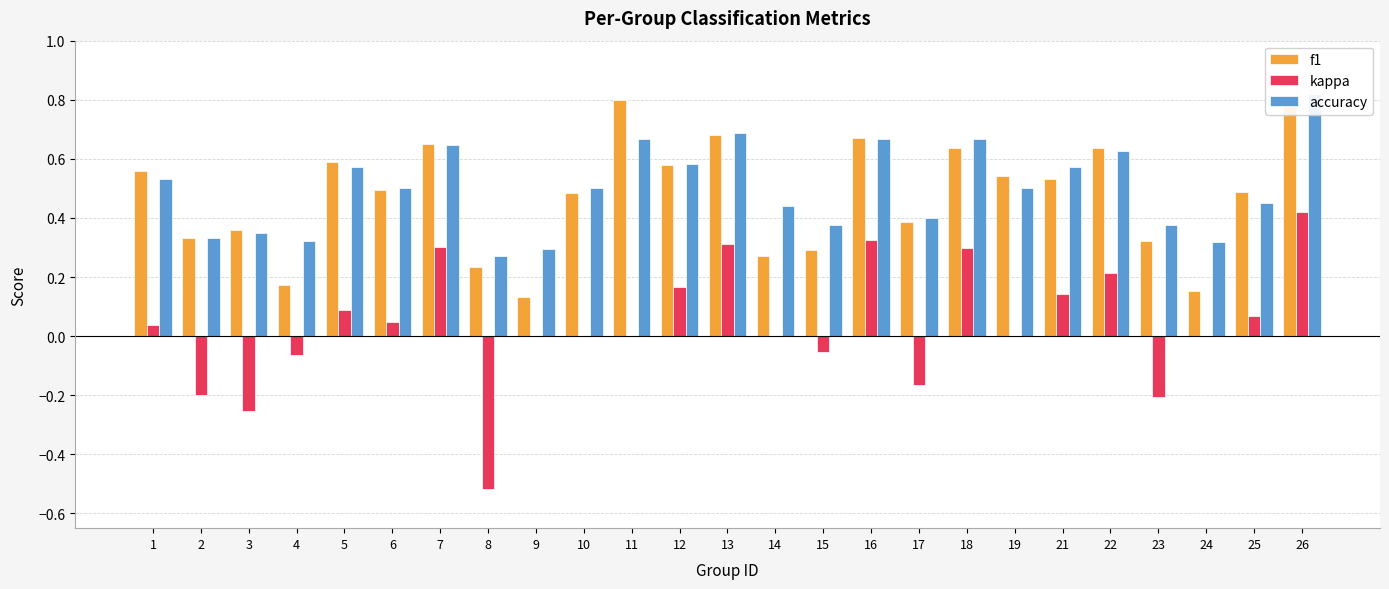

How many accuracy values are between 0 and 1?

25